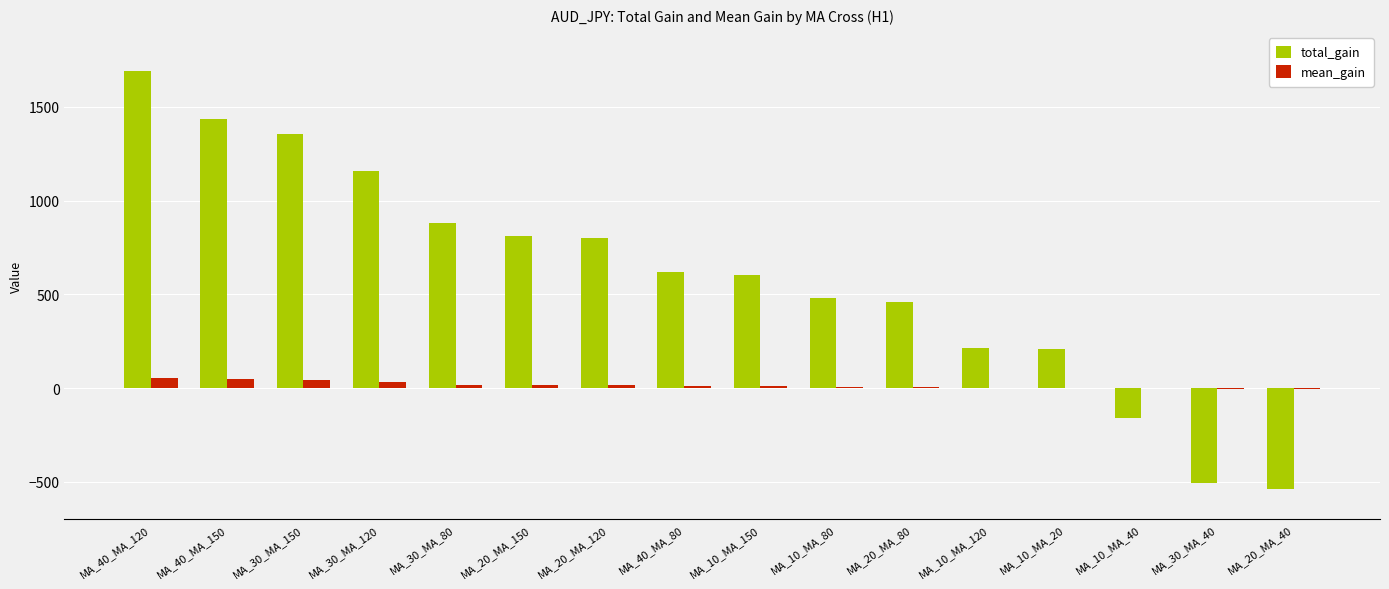

Is it true that total_gain equals 805 at MA_30_MA_120?

False